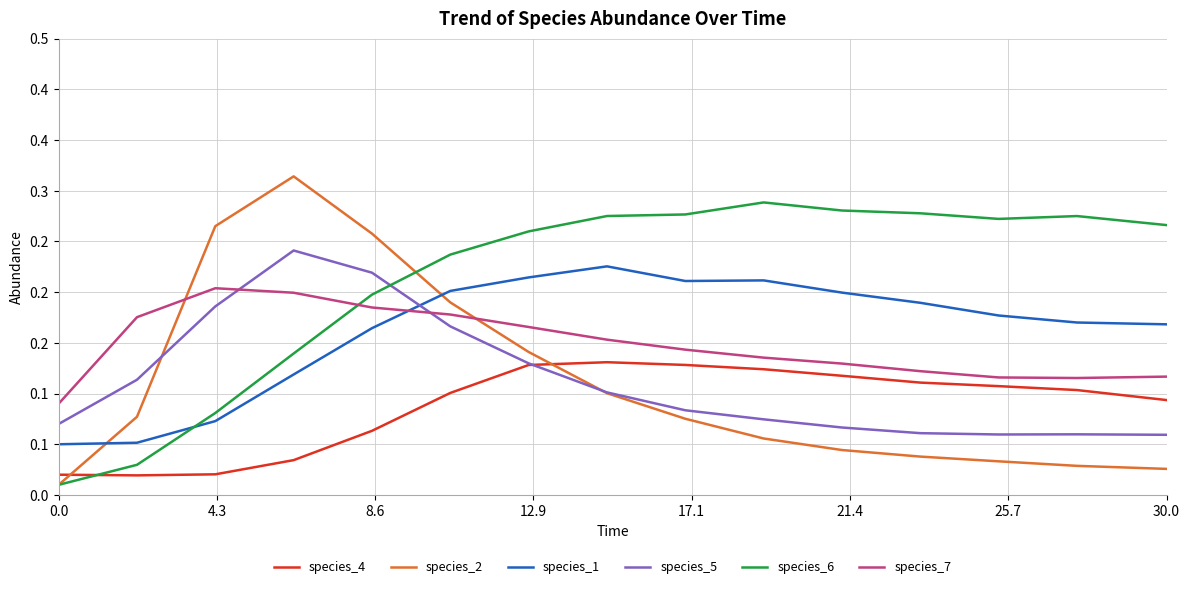

Does the chart have visible grid lines?

Yes